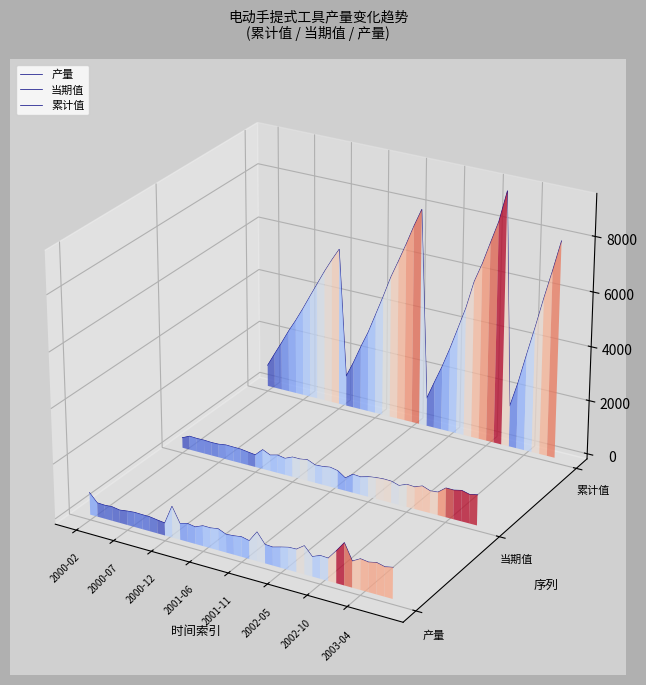

How many distinct data groups are displayed?

3